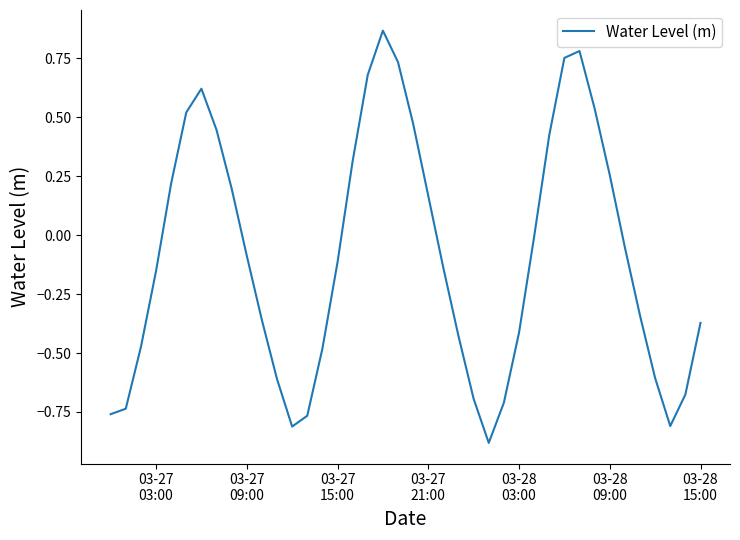

What is the difference between the maximum and minimum values?

1.7